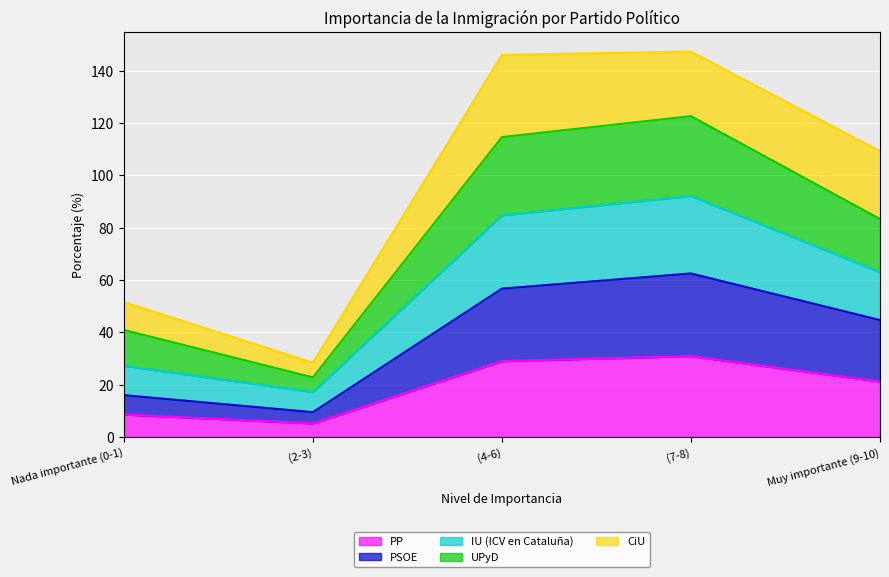

Between (2-3) and (4-6), which is larger?

(4-6)